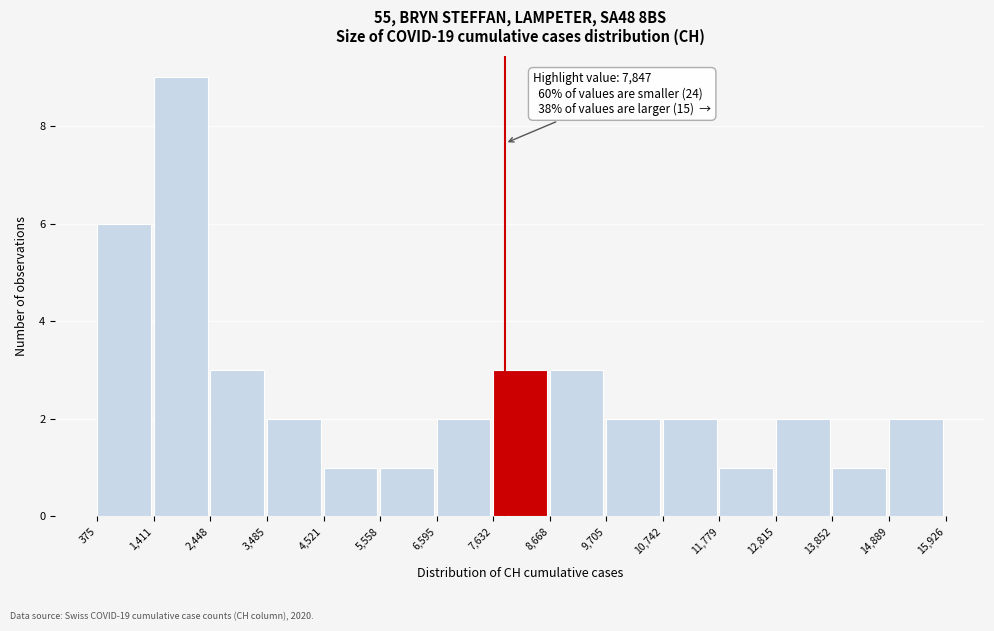

Over which range of the x-axis is the bar tallest?

1,411 to 2,448